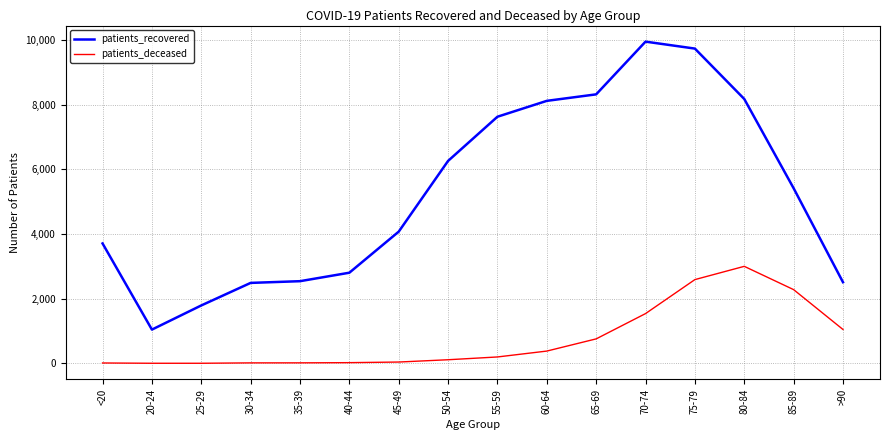

How many series are shown in this chart?

2